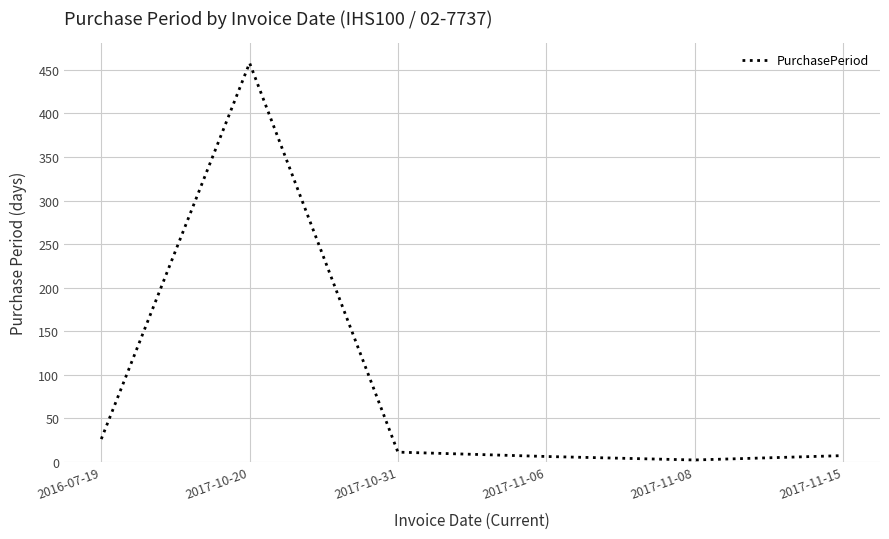

What is the sum of all values?

510